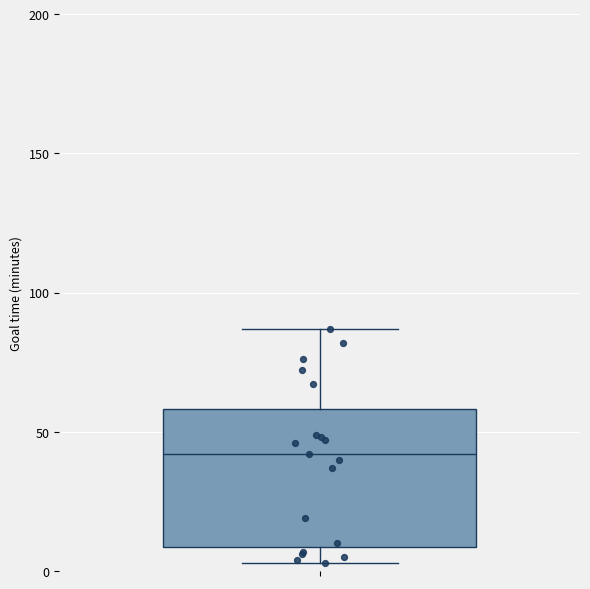

Where does the upper whisker of the box end on the y-axis? The values are not printed on the chart, so give them approximately, as read against the axis.

85